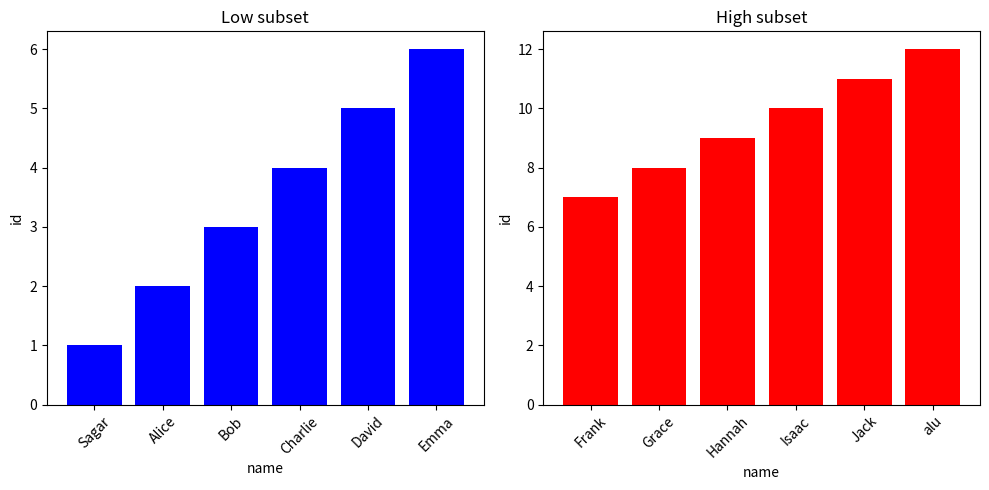

What is the label of the 3rd bar from the right?

Charlie